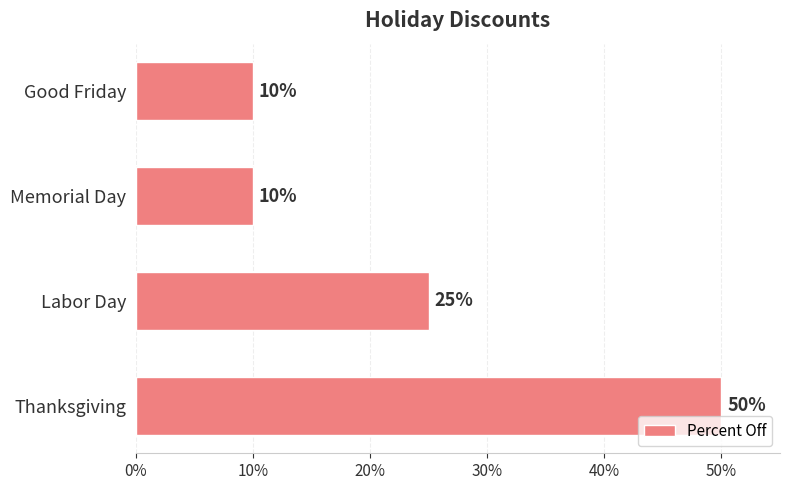

Does the chart contain any negative values?

No